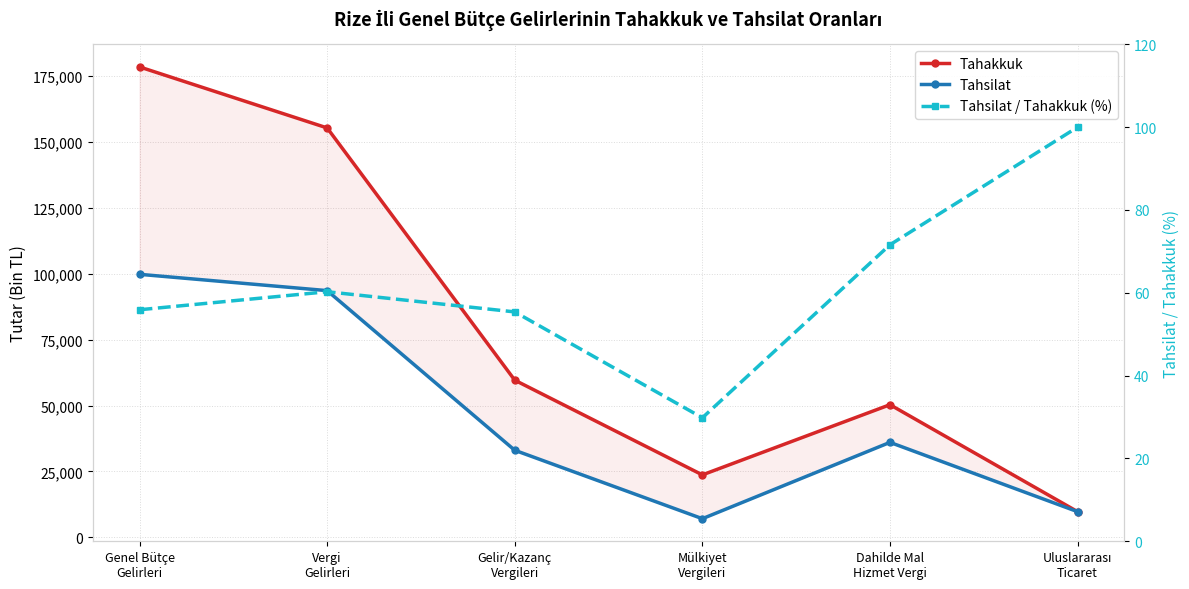

True or false: Tahsilat / Tahakkuk (%) has more than 2 interior local peaks.

False